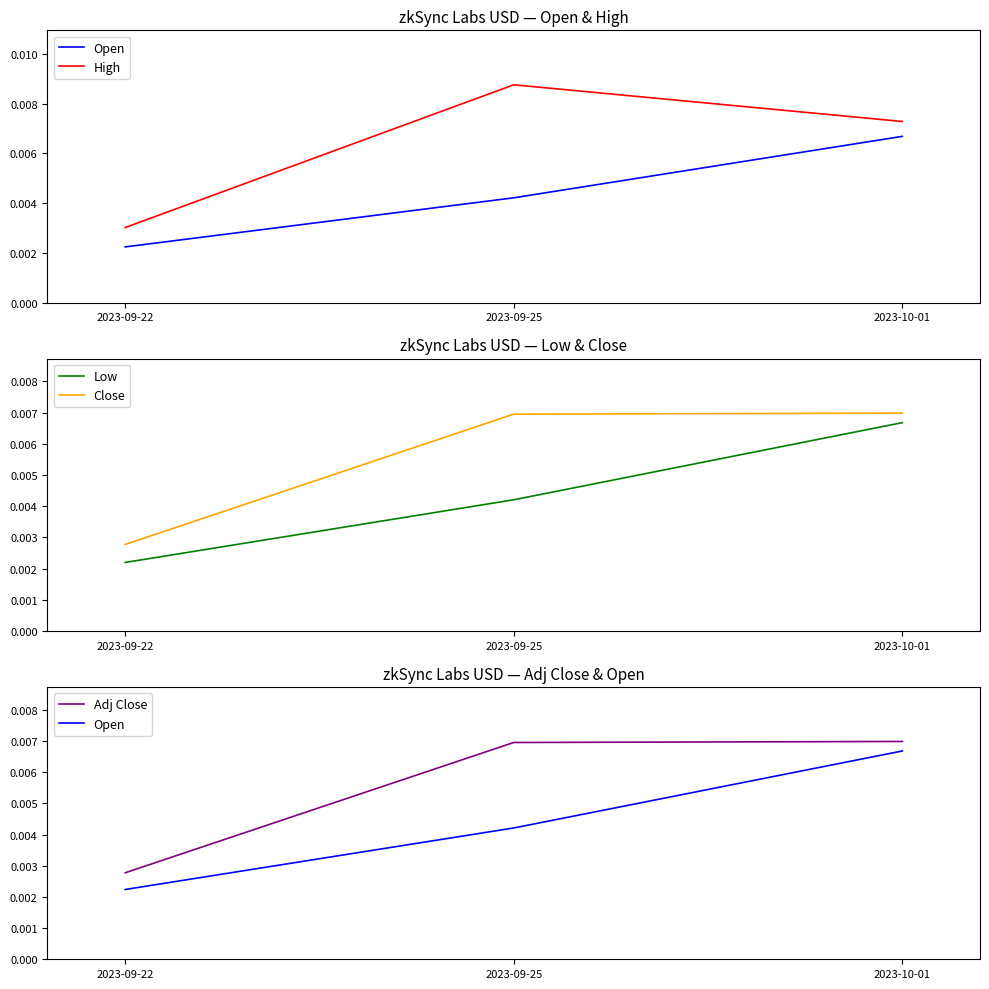

Between 2023-09-22 and 2023-09-25, which is larger?

2023-09-25